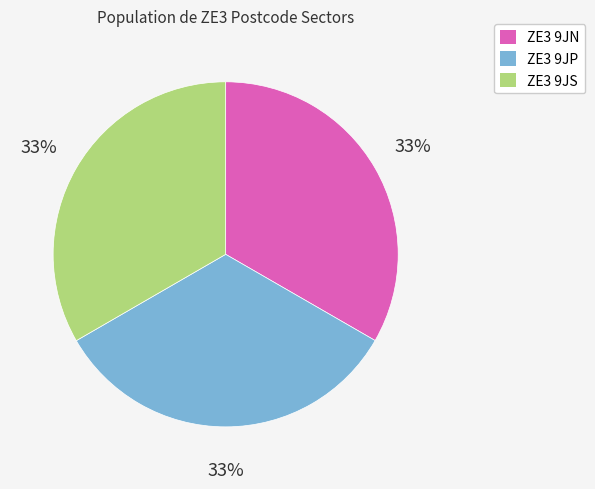

The ZE3 9JS slice represents 45% of the pie. True or false?

False